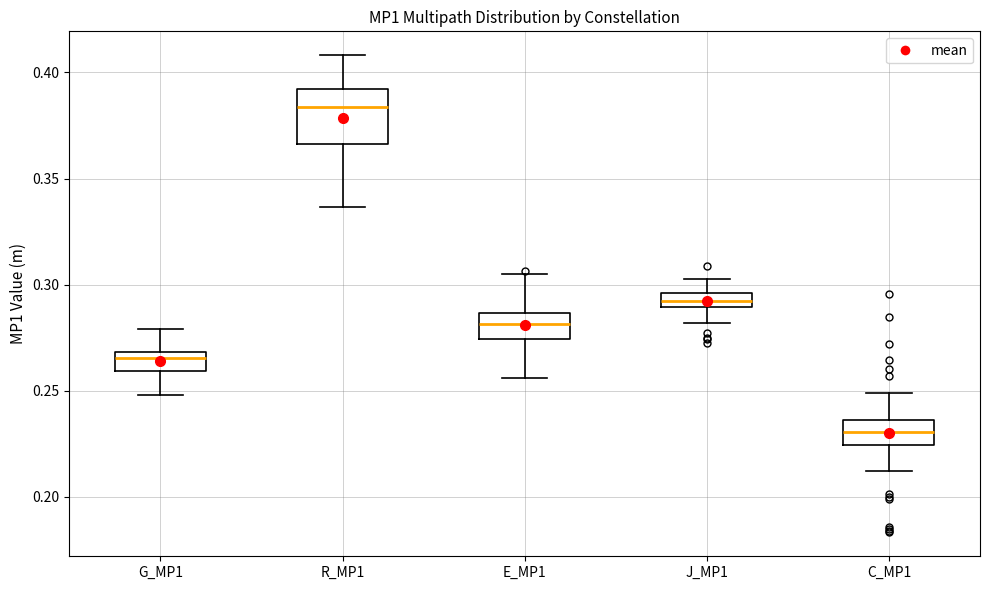

Which box has the lowest median line?

C_MP1